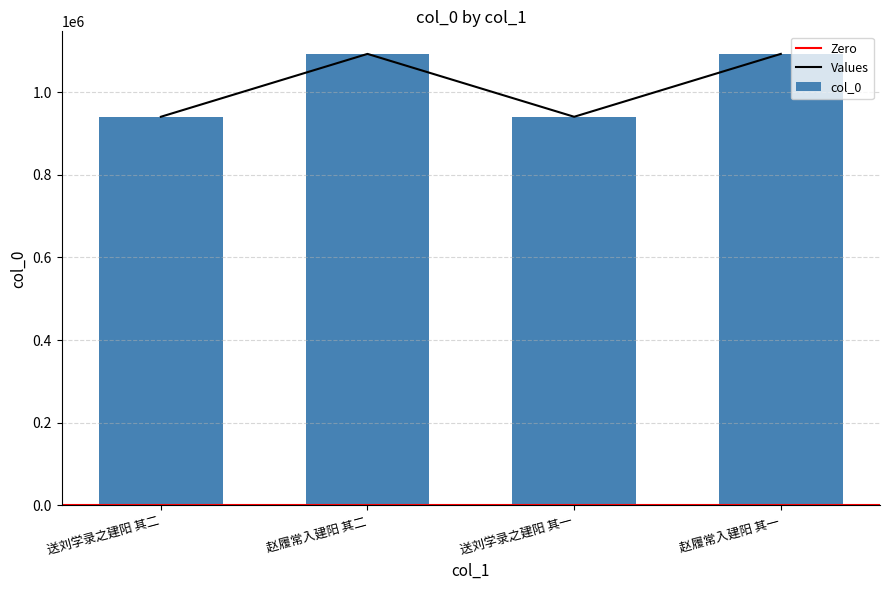

Reading right to left, extract all data points from this chart.

赵履常入建阳 其一=1092875	送刘学录之建阳 其一=940674	赵履常入建阳 其二=1092876	送刘学录之建阳 其二=940675